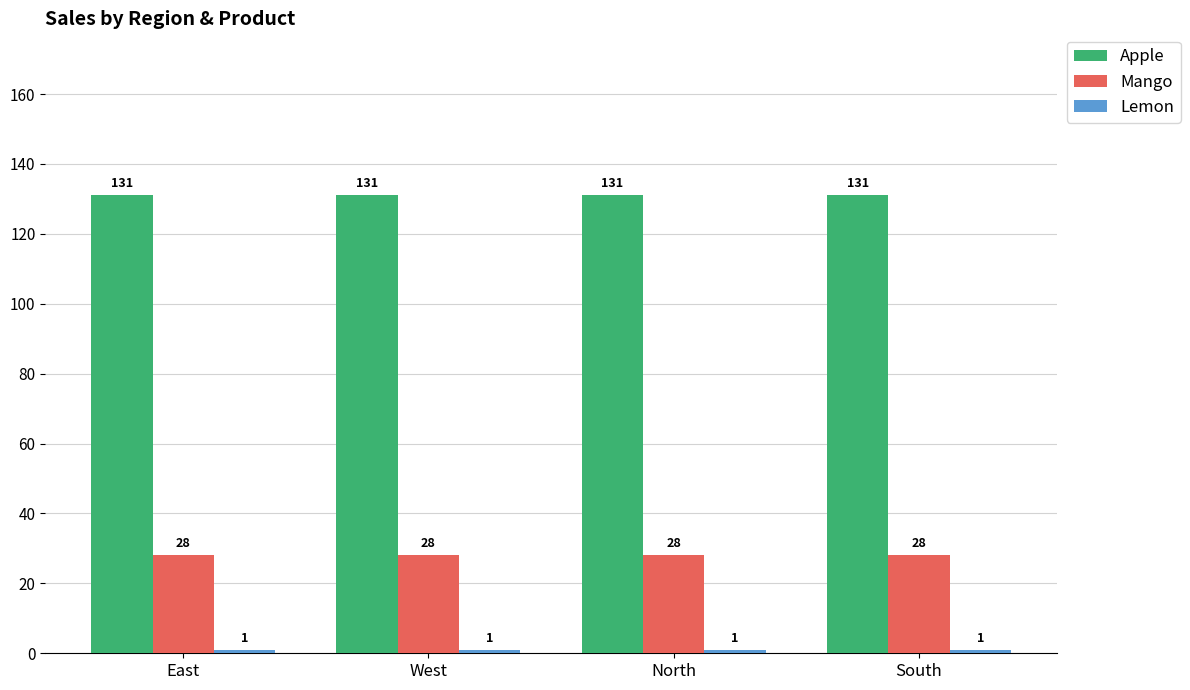

What position from the left is North?

3